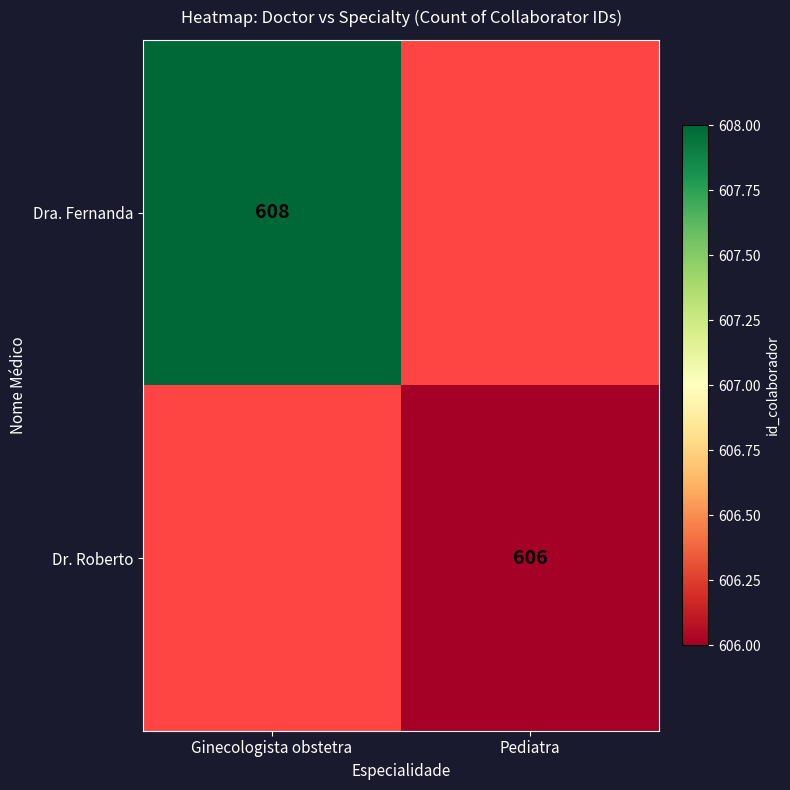

What is the minimum value shown in the chart?

606.0